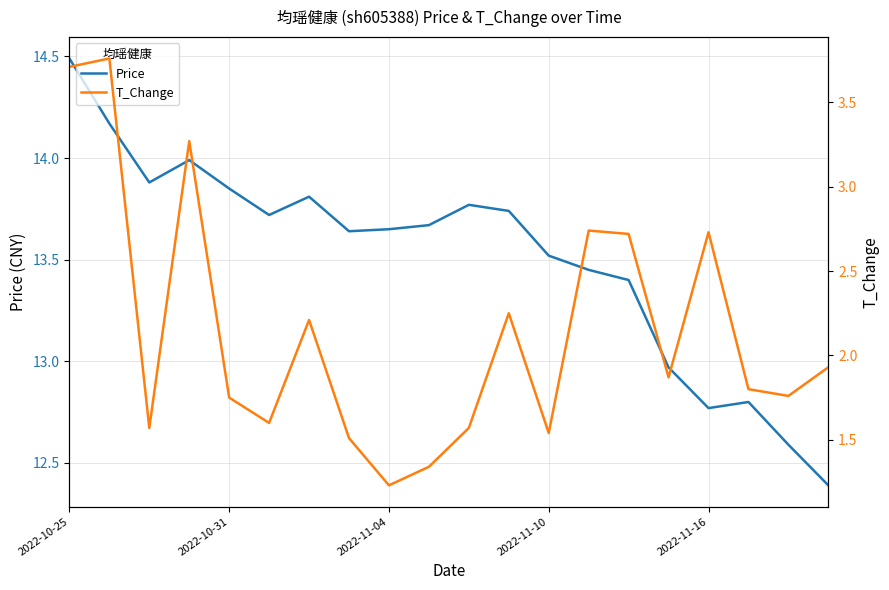

True or false: Price and T_Change cross at least once.

False